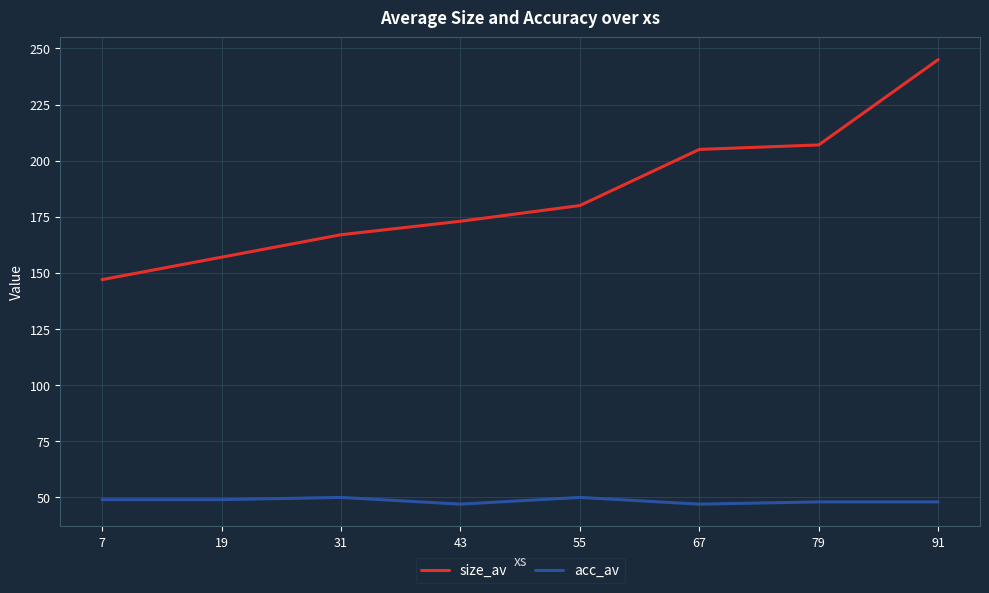

List the series in order of their peak value, lowest first.

acc_av, size_av